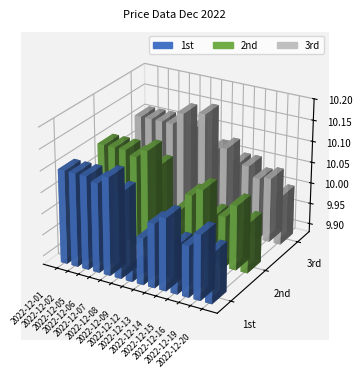

What is the value of the 1st bar at the 10th from the left?

10.1